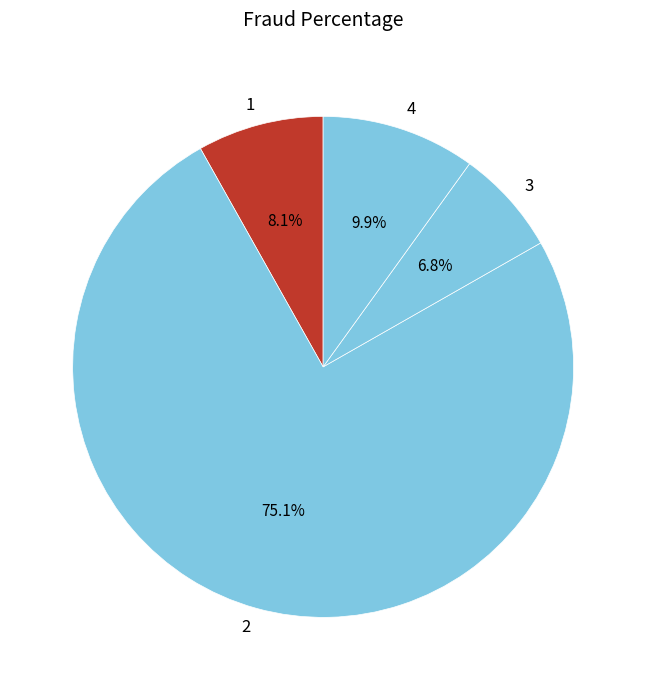

Is there any slice that represents more than half of the pie?

Yes